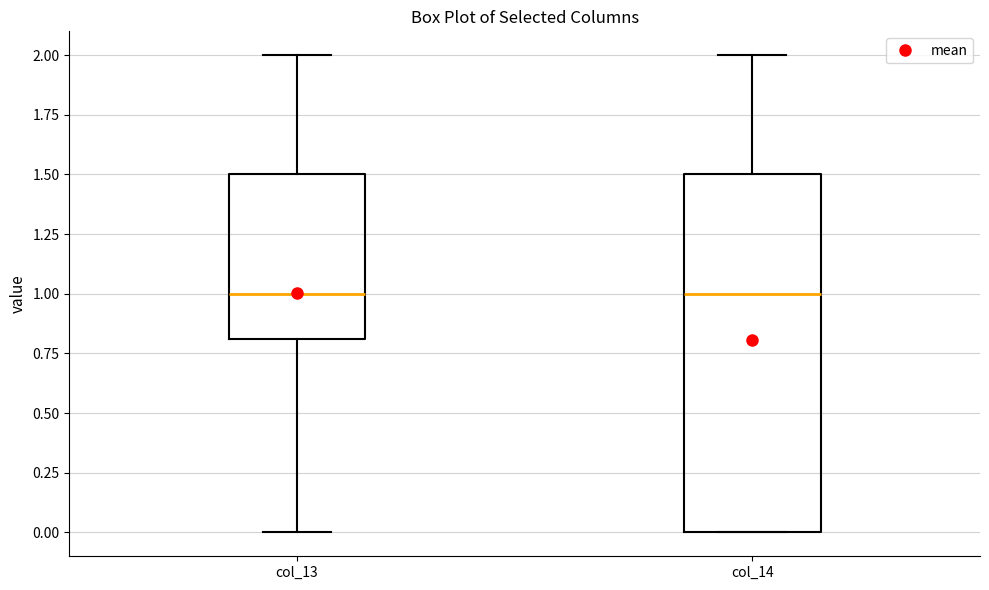

Reading left to right, read every box against the y-axis: the position of its median line, the range the box covers, and the ends of its whiskers. The values are not printed on the chart, so give them approximately, as read against the axis.

col_13: median 1.0, box 0.8 to 1.5, whiskers 0.0 to 2.0
col_14: median 1.0, box 0.0 to 1.5, whiskers 0.0 to 2.0